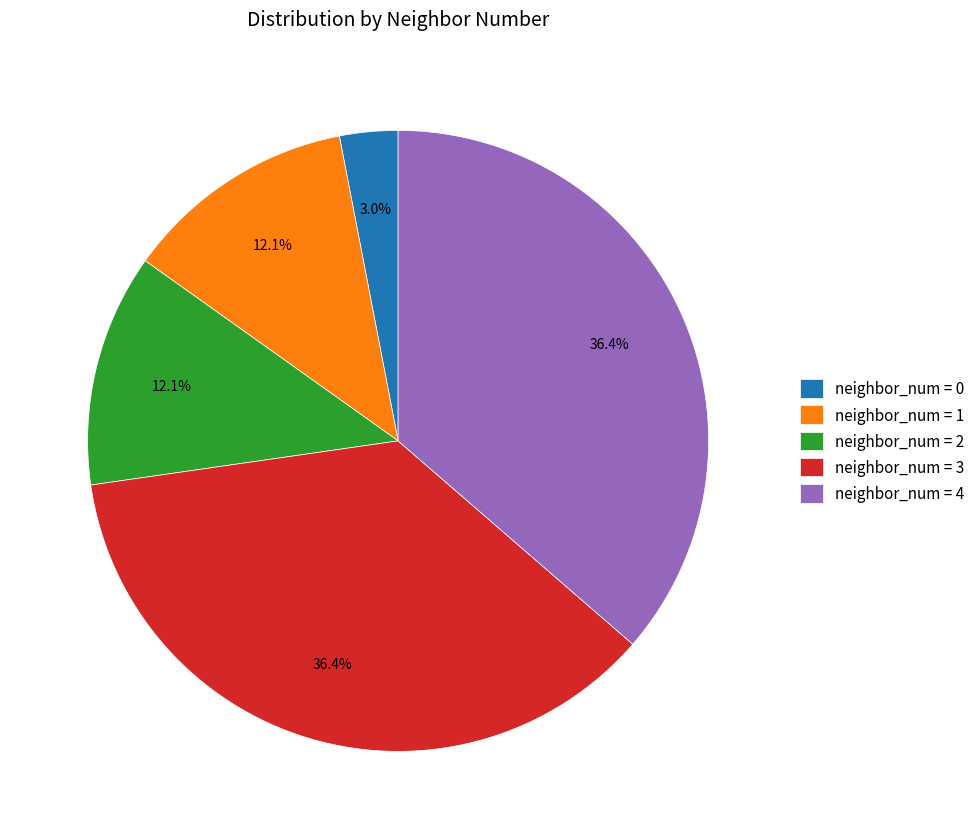

Which category has the smallest portion of the pie?

neighbor_num = 0